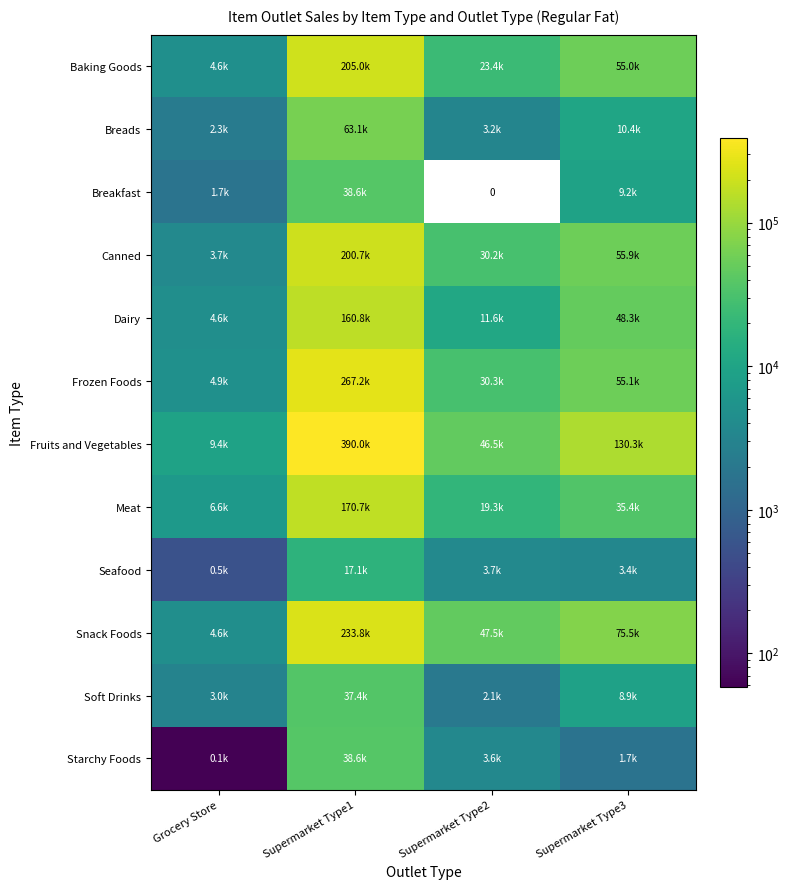

True or false: Dairy has a value of 15943.7 at Supermarket Type2.

False